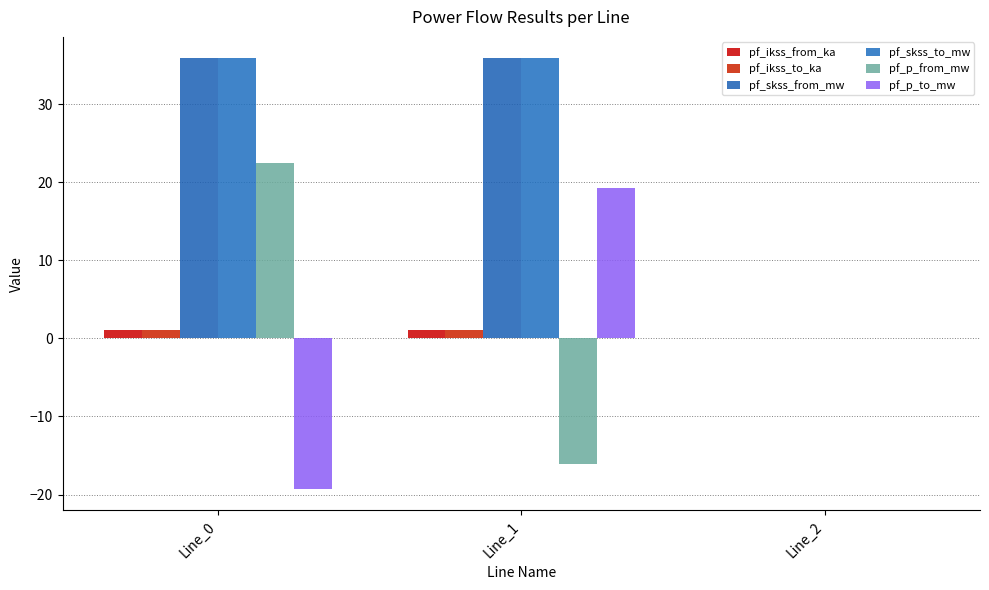

Between Line_0 and Line_1, which is larger?

Line_1